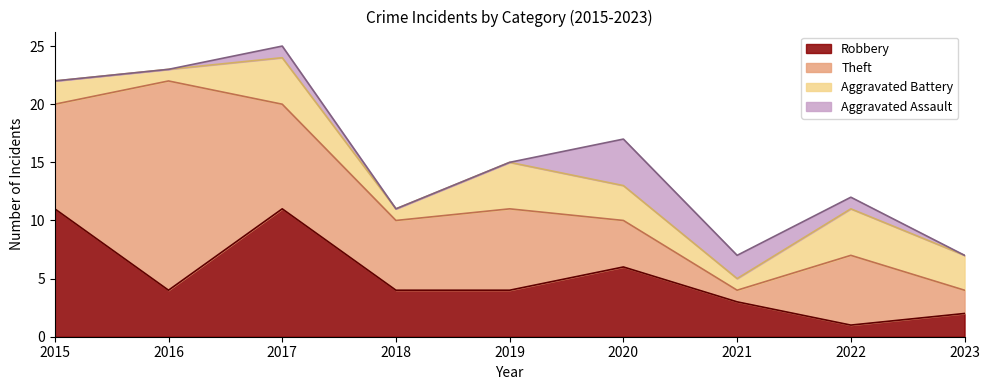

Count the Aggravated Assault values in the range 0 to 1.

7